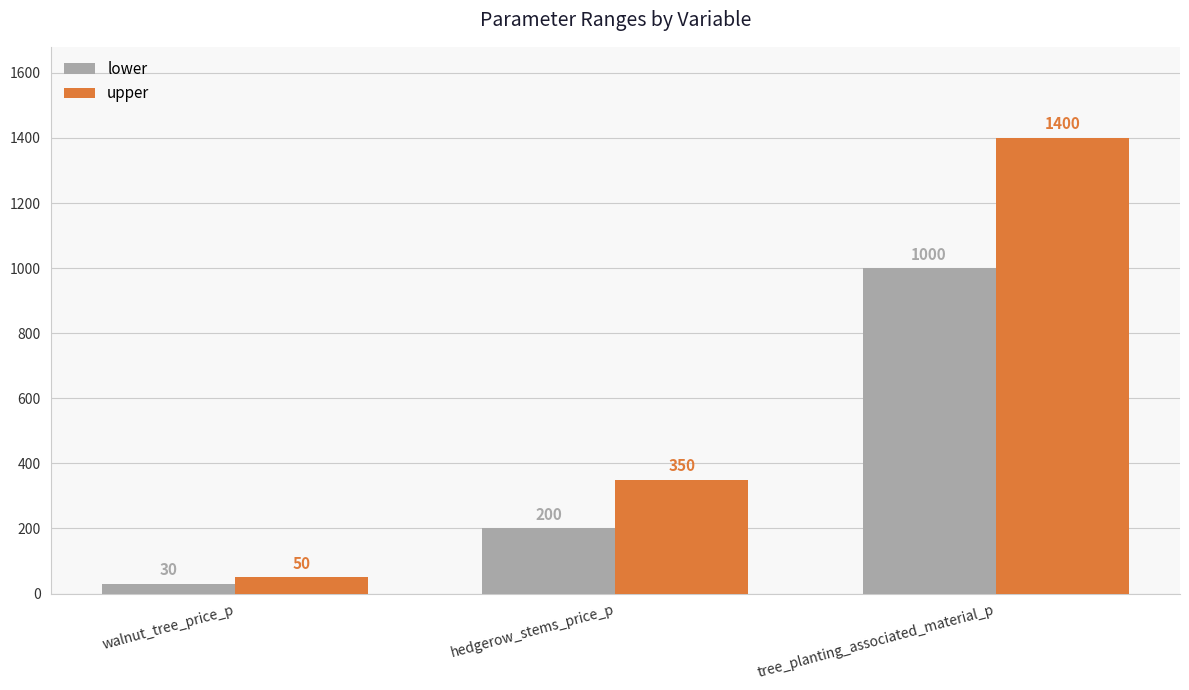

Between walnut_tree_price_p and tree_planting_associated_material_p, which series saw the biggest shift?

upper